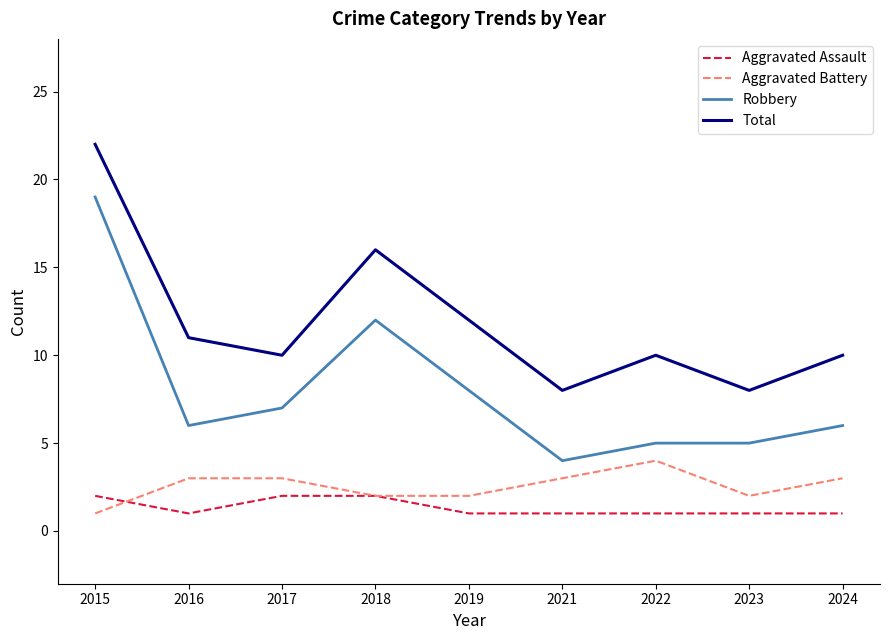

True or false: Total and Robbery intersect in this chart.

False